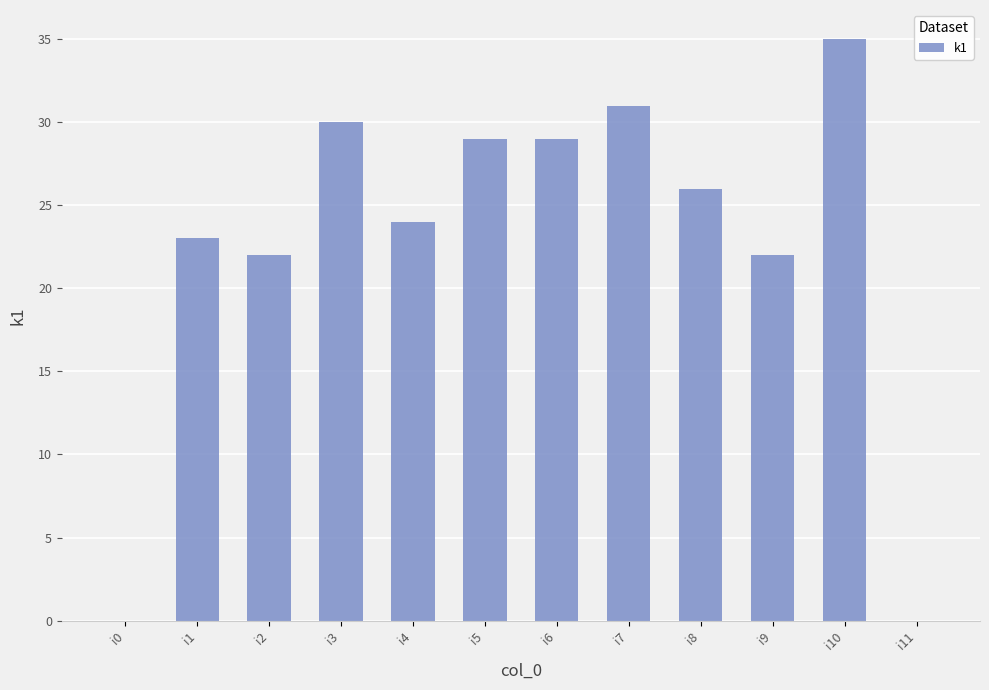

Are the bars horizontal?

No